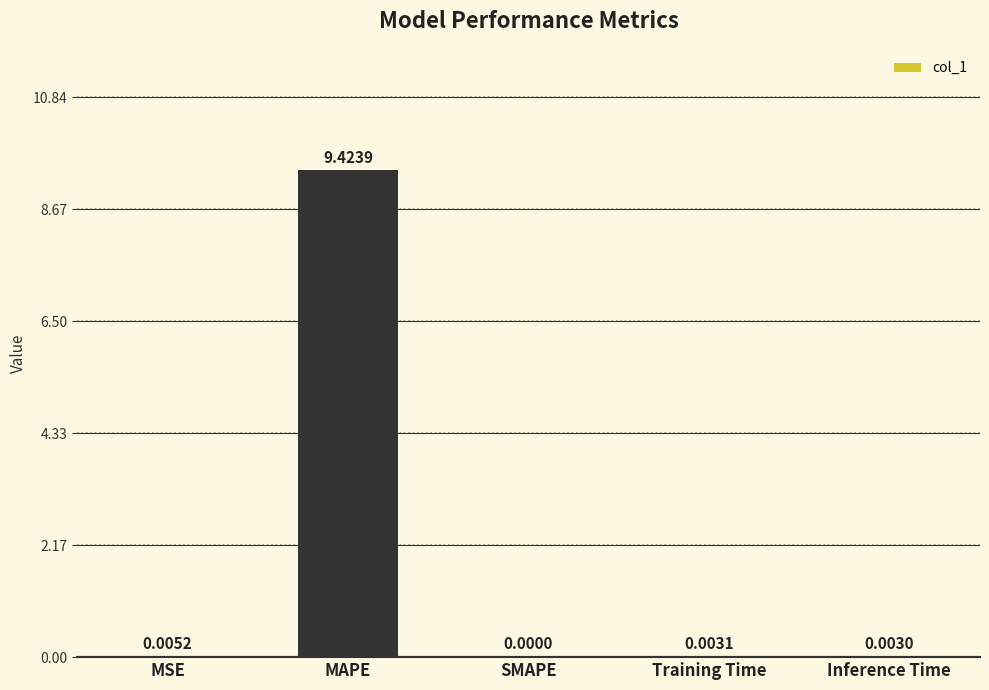

What is the sum of the values at MAPE and Inference Time?

9.4